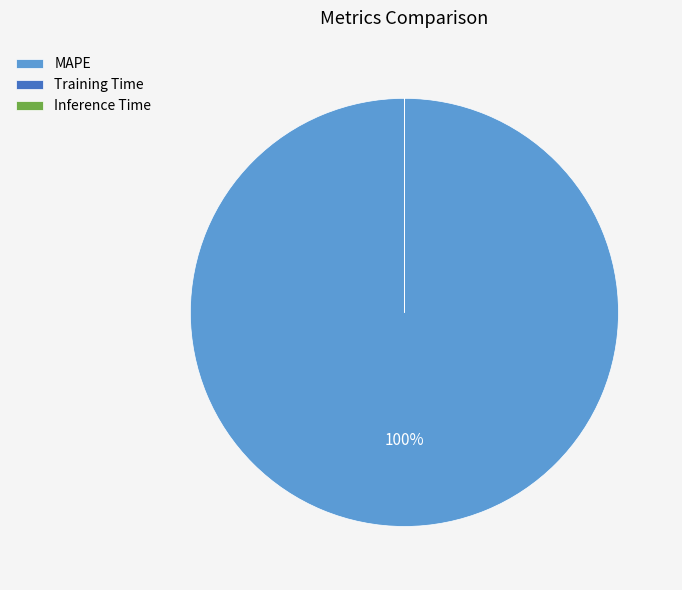

The MAPE slice represents 100% of the pie. True or false?

True